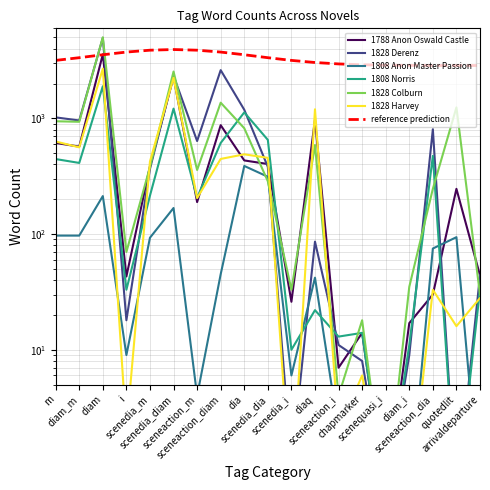

What is the sum of all 1828 Harvey values?

9433.5